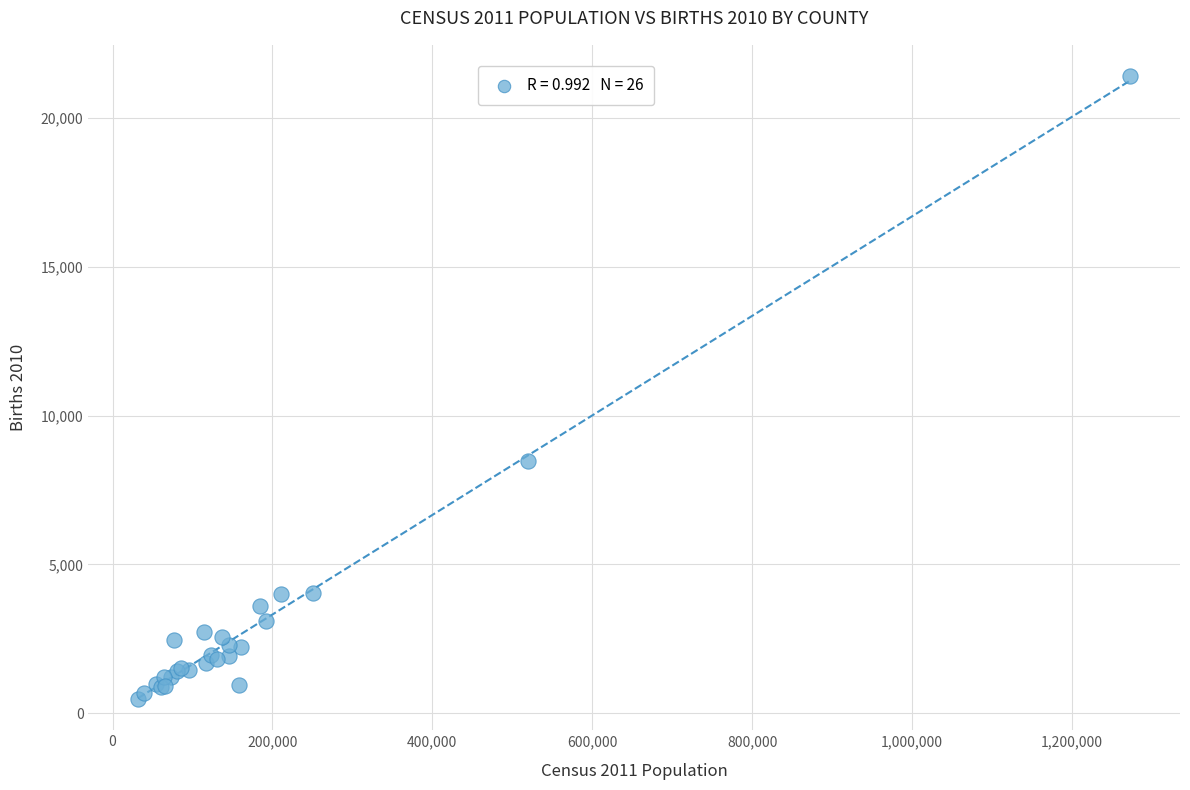

What Y value in the scatter plot is closest to 10945?

8490